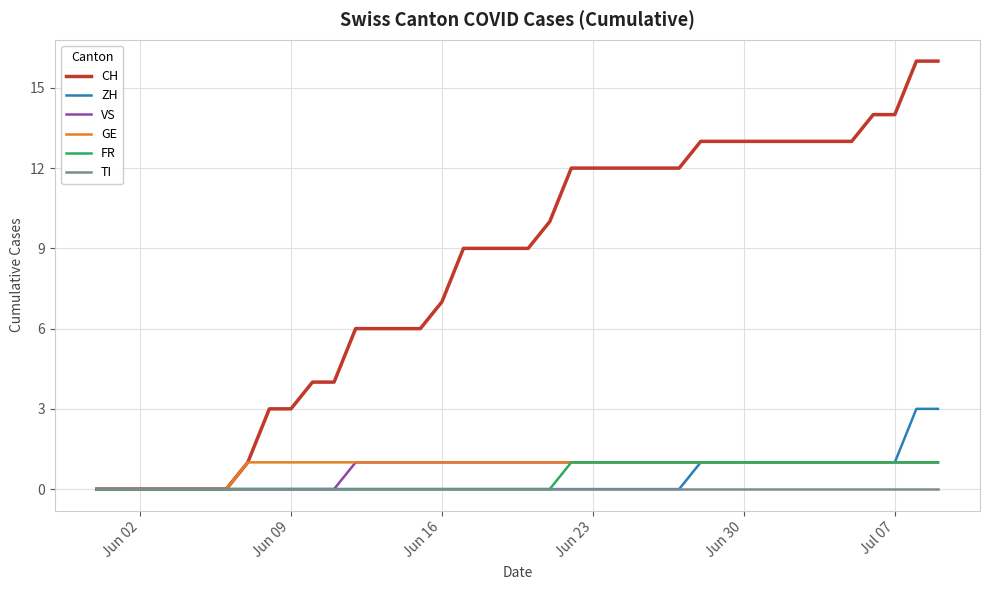

Which series has the widest spread of values?

CH